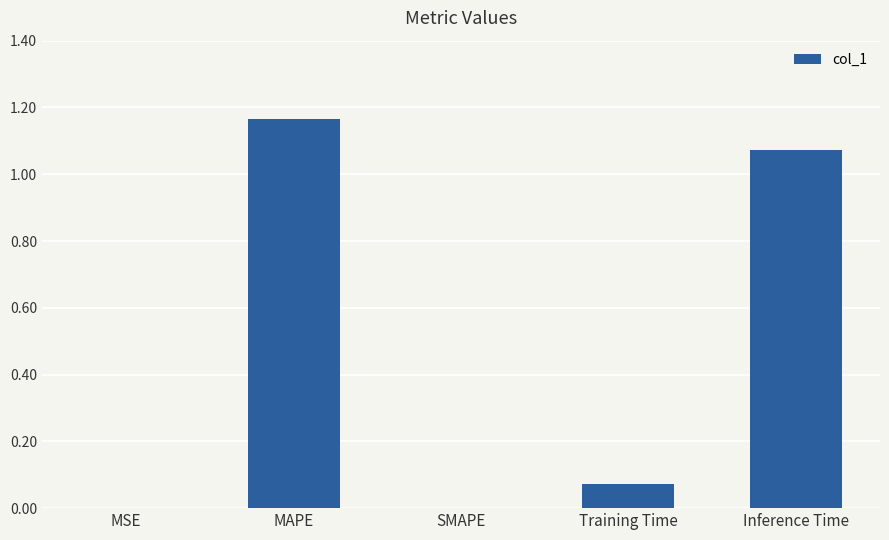

The chart shows a value of 0.0 at MSE. True or false?

True